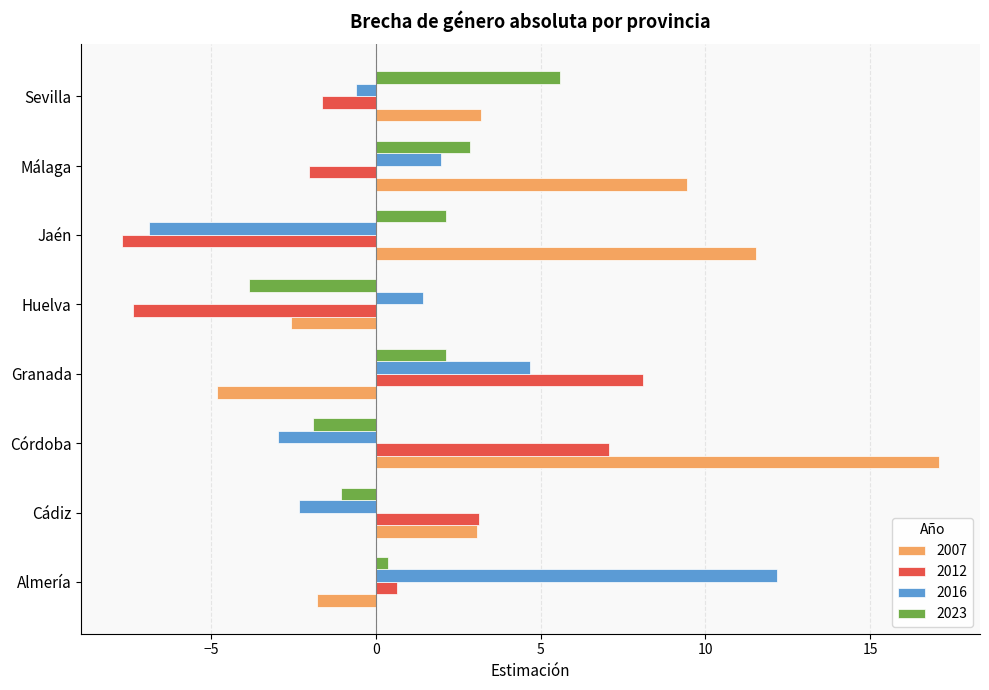

Which category has the highest value across all series?

Córdoba